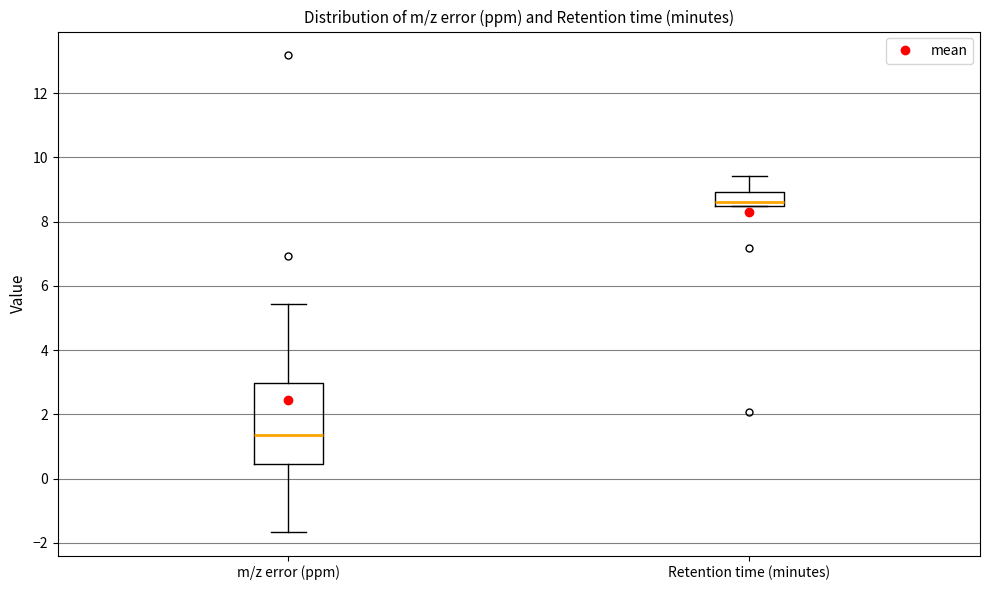

Which box's median line is the highest?

Retention time (minutes)